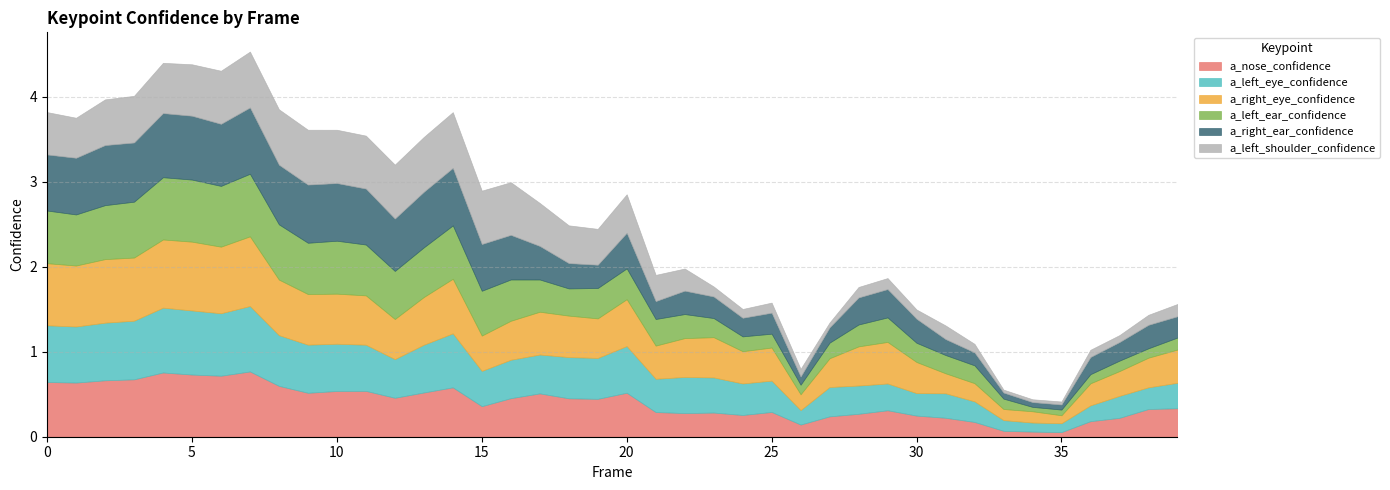

What is the spread (max minus min) of values at 13?

0.1